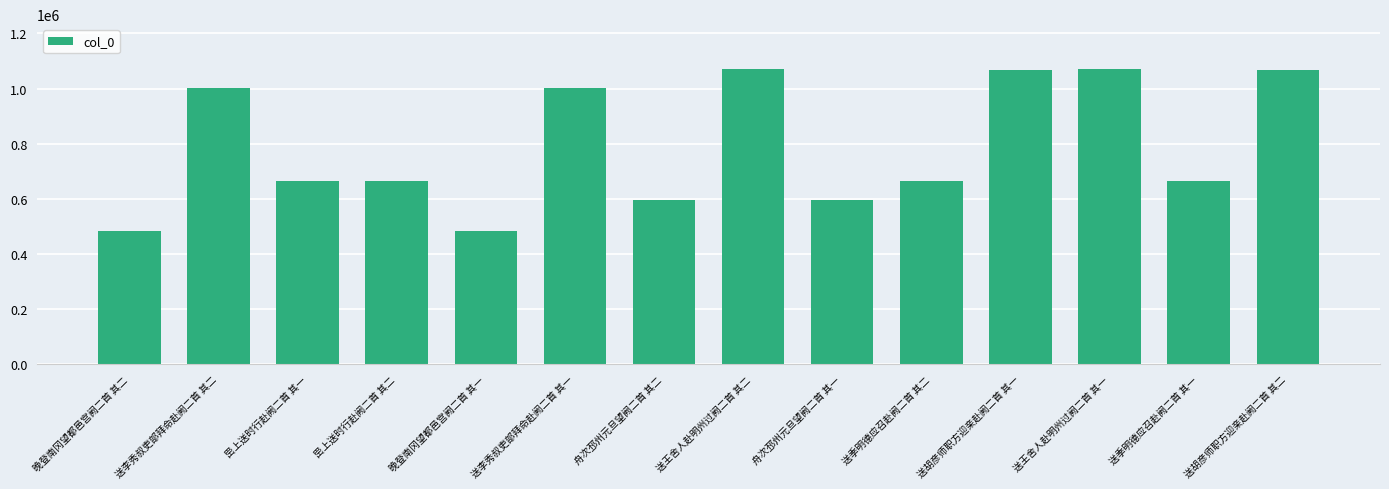

How many bars are there in total?

14